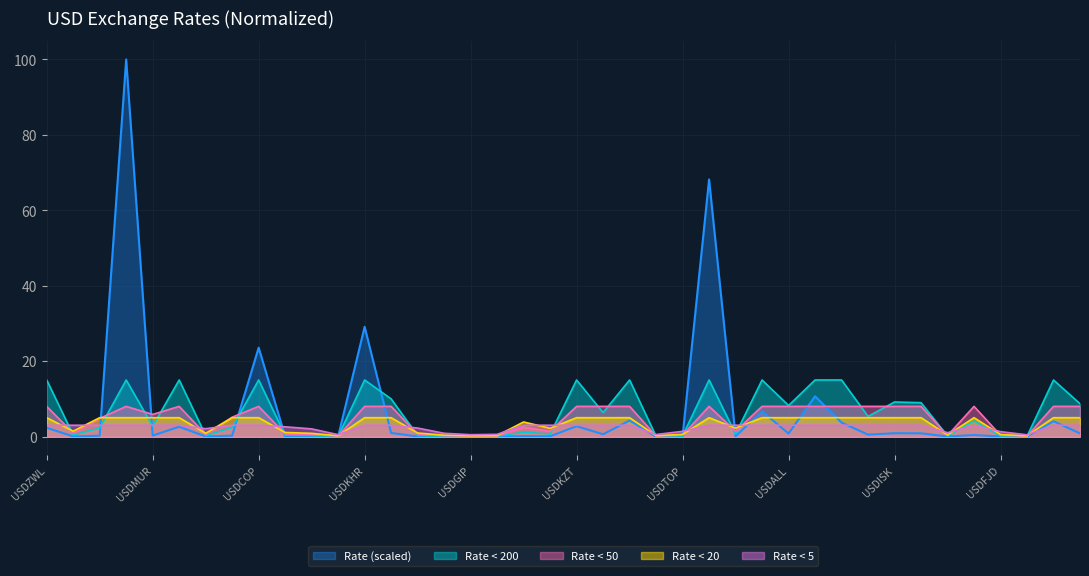

What position from the right is USDSAR?

26